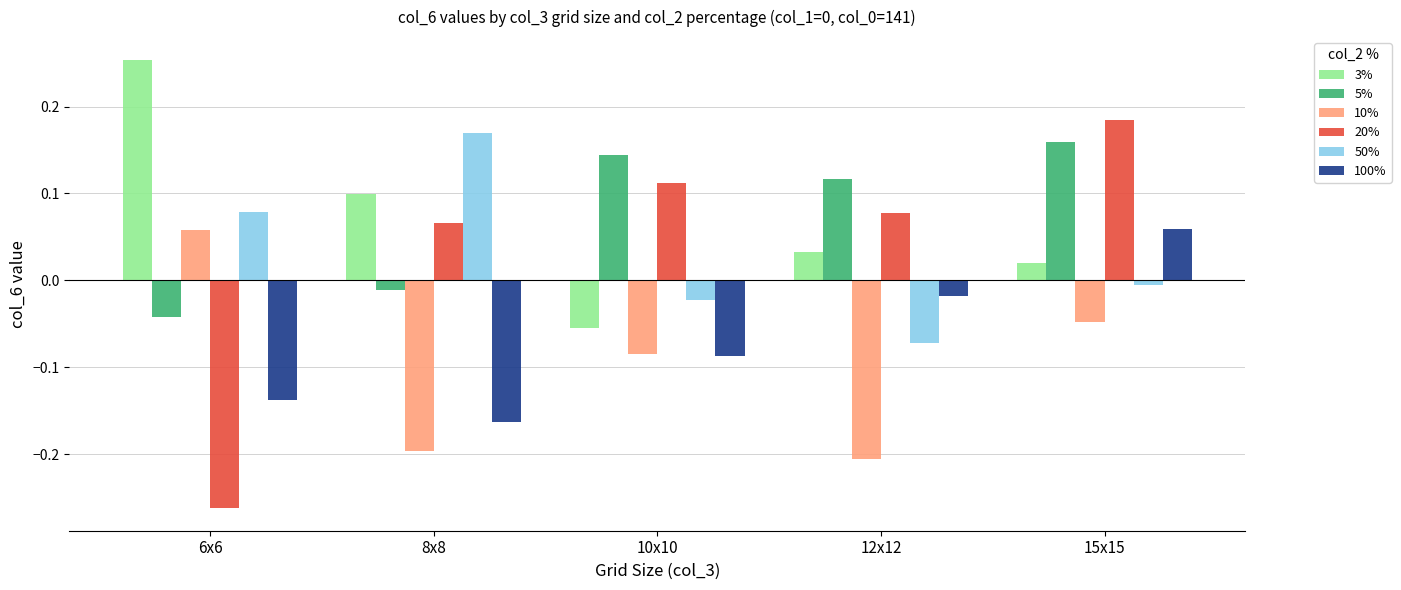

At 6x6, list the series in order from smallest to largest.

20%, 100%, 5%, 10%, 50%, 3%